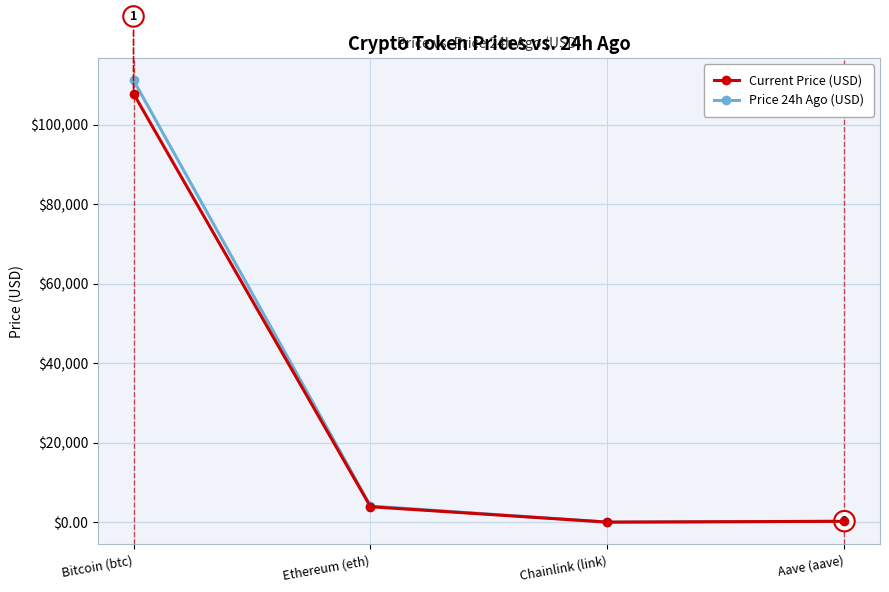

What is the spread (max minus min) of values at Ethereum (eth)?

183.6